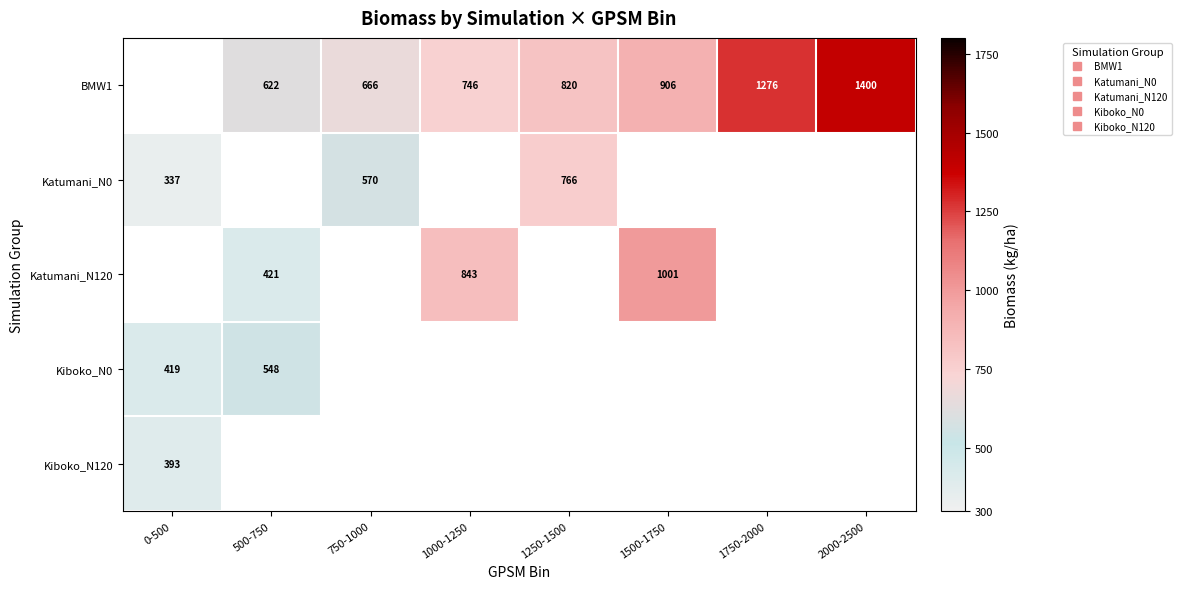

True or false: Kiboko_N120 has a value of 393.0 at 0-500.

True